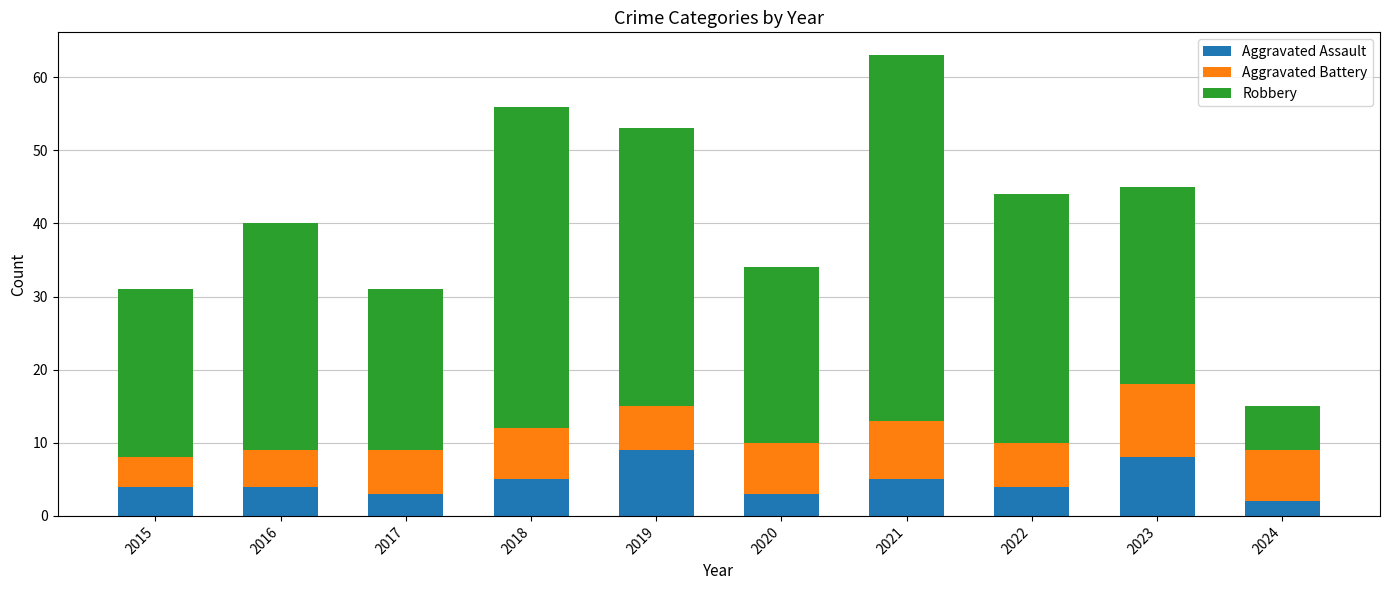

What value does the Aggravated Assault series have at 2015?

4